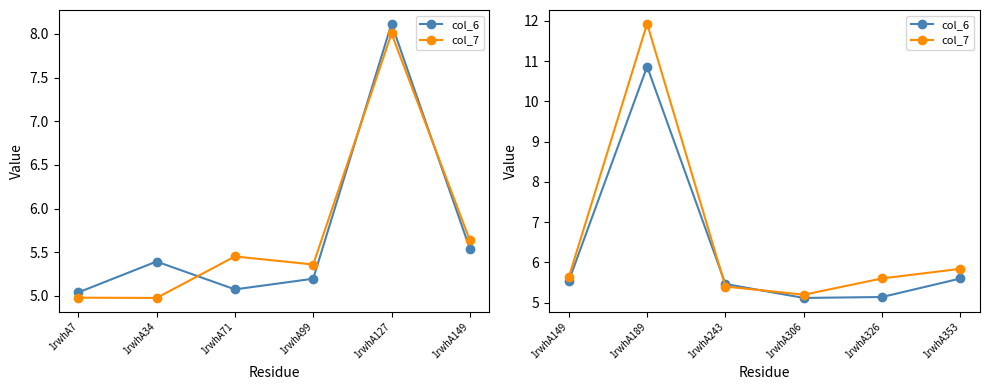

Which series has the largest total across all categories?

col_7